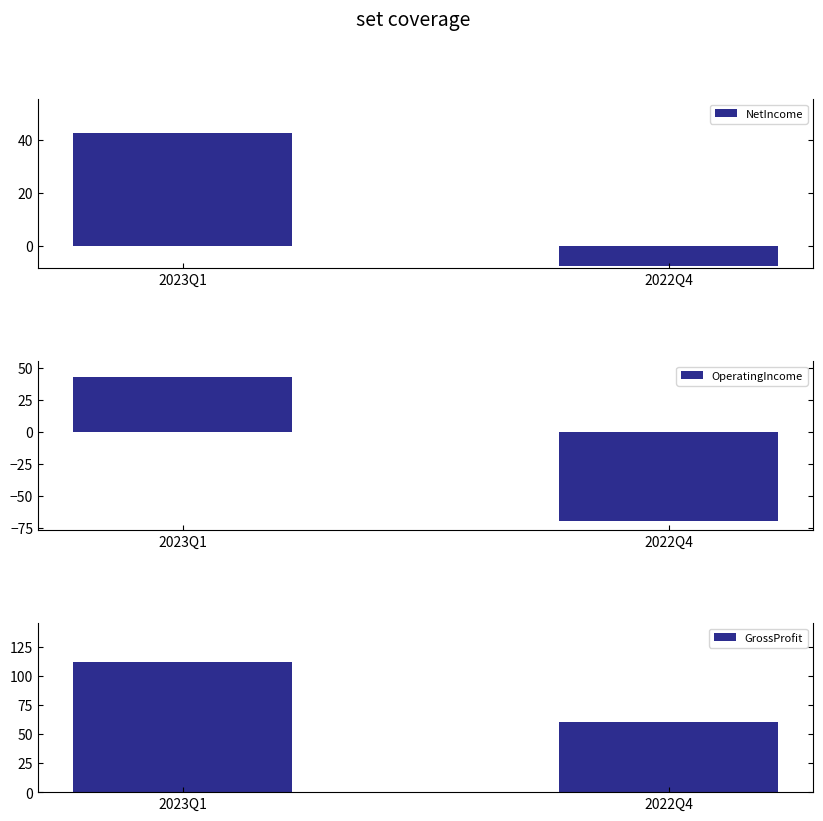

What are all the series names shown in the legend?

NetIncome, OperatingIncome, GrossProfit